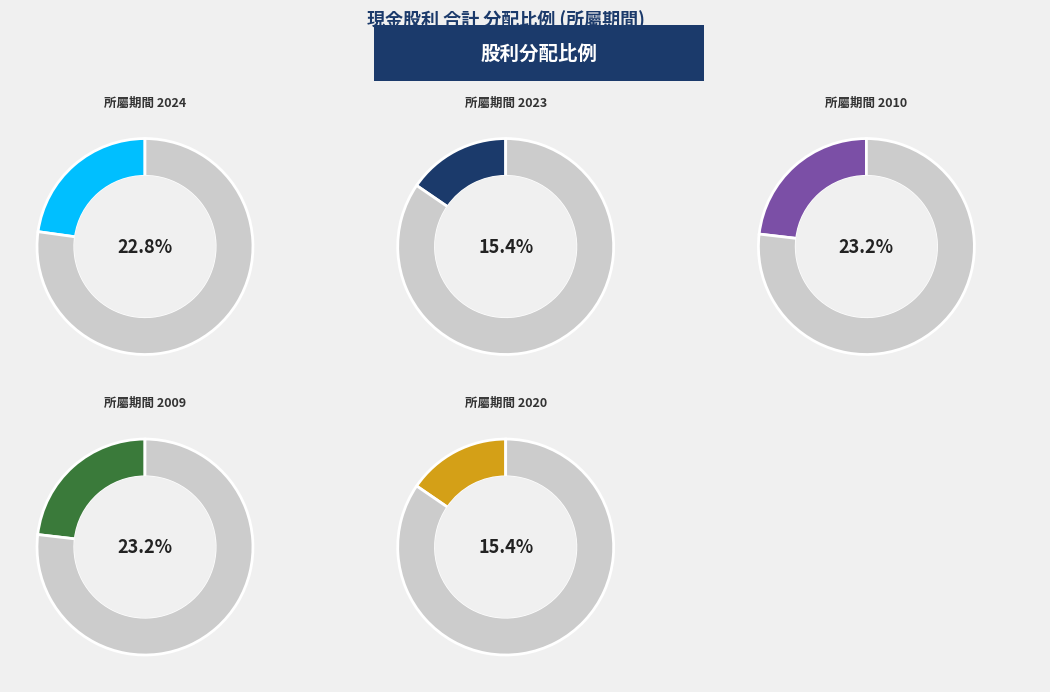

Do 2024 and 2020 together represent more than half of the pie?

No